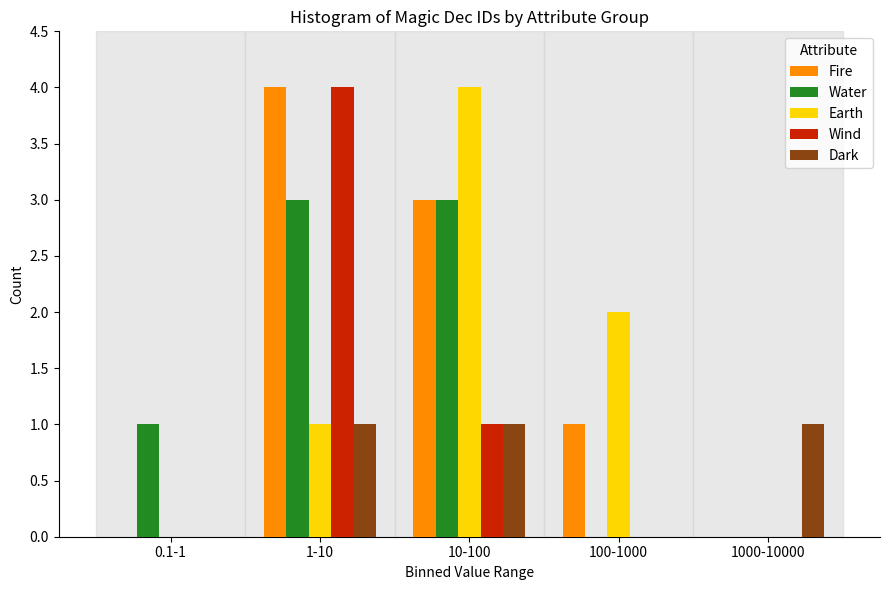

Reading left to right, list all the values displayed in this chart.

Fire: 0.1-1=0	1-10=4	10-100=3	100-1000=1	1000-10000=0
Water: 0.1-1=1	1-10=3	10-100=3	100-1000=0	1000-10000=0
Earth: 0.1-1=0	1-10=1	10-100=4	100-1000=2	1000-10000=0
Wind: 0.1-1=0	1-10=4	10-100=1	100-1000=0	1000-10000=0
Dark: 0.1-1=0	1-10=1	10-100=1	100-1000=0	1000-10000=1